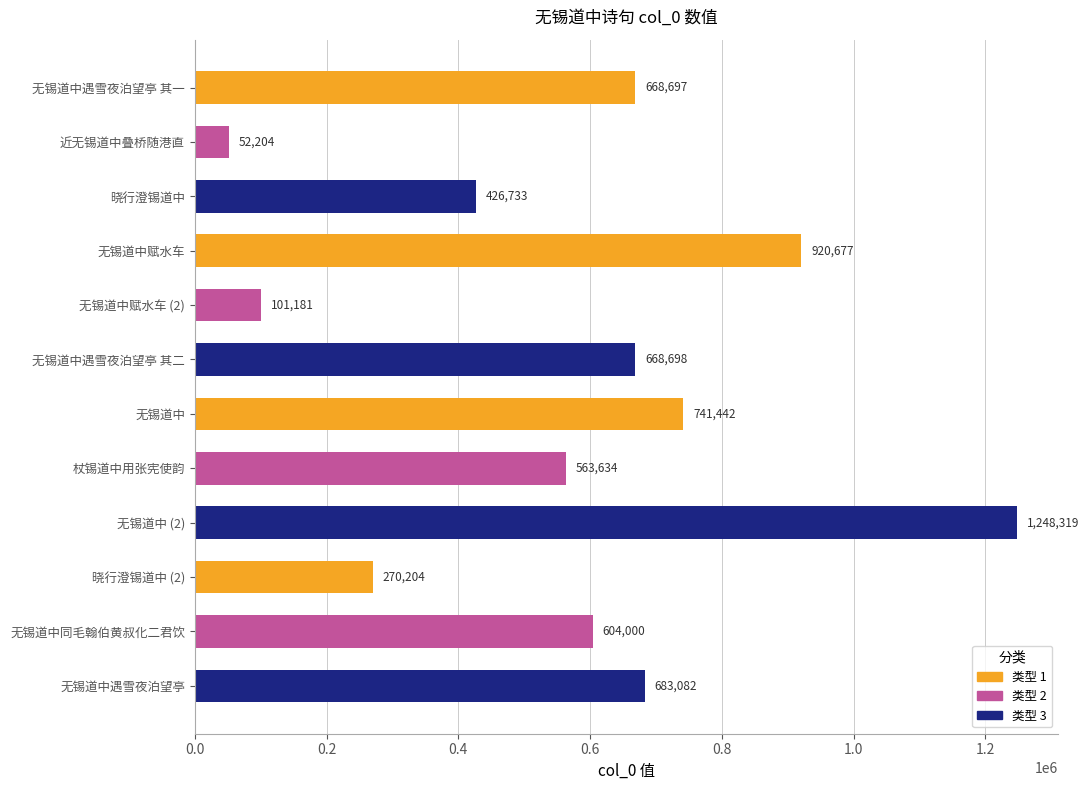

What is the average value?

579073